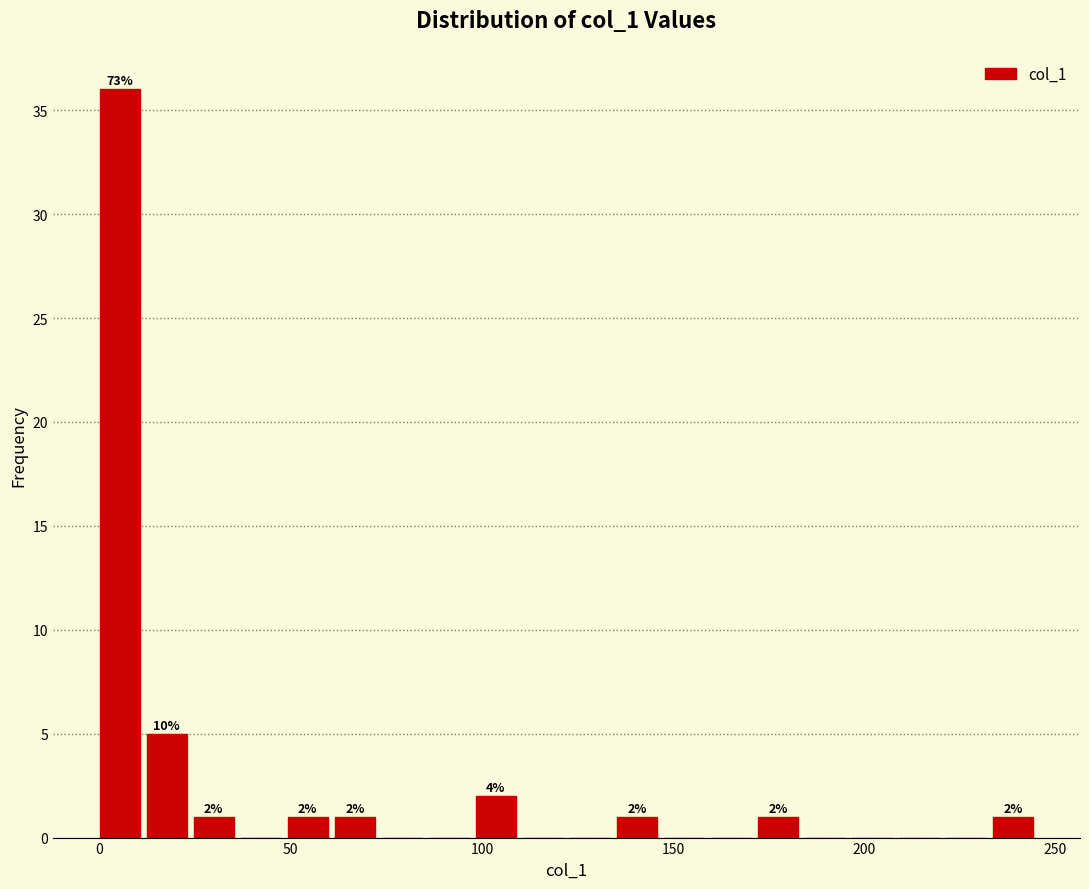

Read against the x-axis, roughly where is the centre of the tallest bar?

5